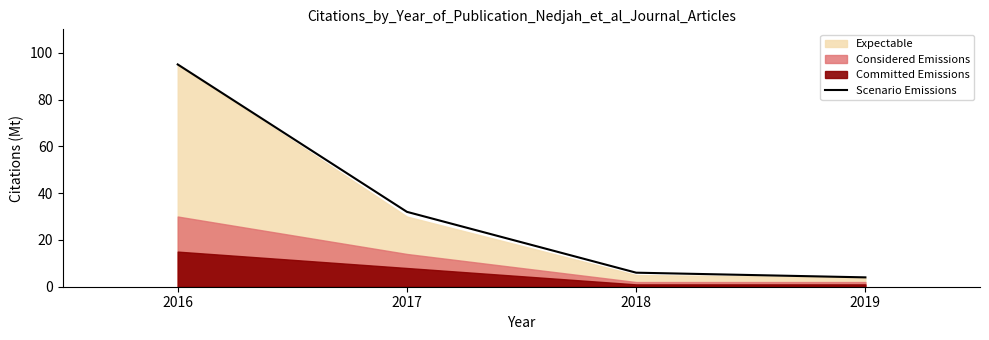

Rank the categories by value from highest to lowest.

2016, 2017, 2018, 2019